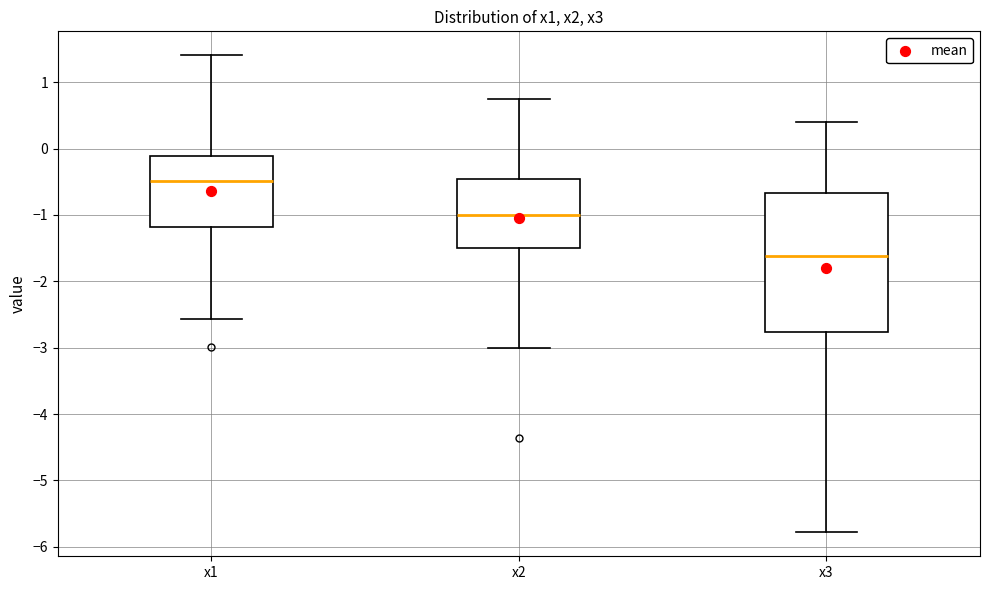

Which box has the highest median line?

x1